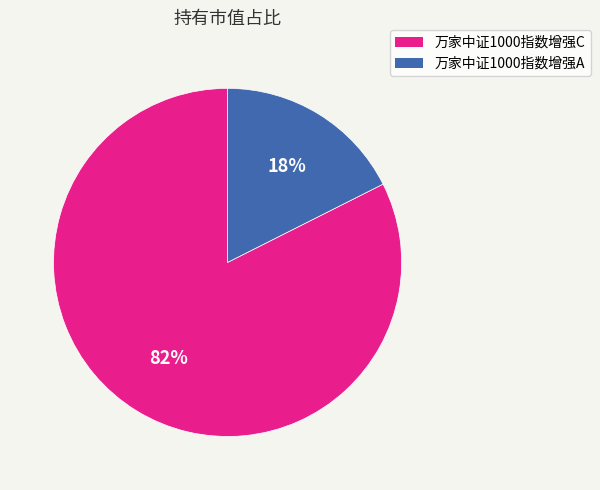

Between 万家中证1000指数增强C and 万家中证1000指数增强A, which is larger?

万家中证1000指数增强C